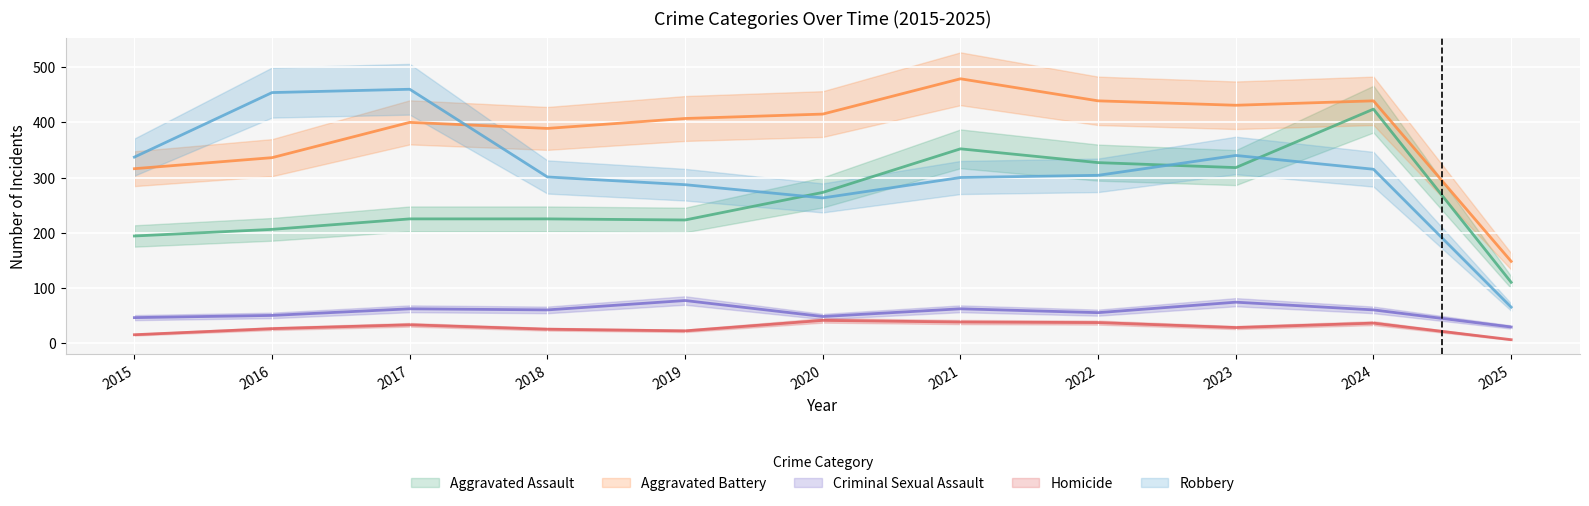

What is the average value of the Aggravated Assault series?

262